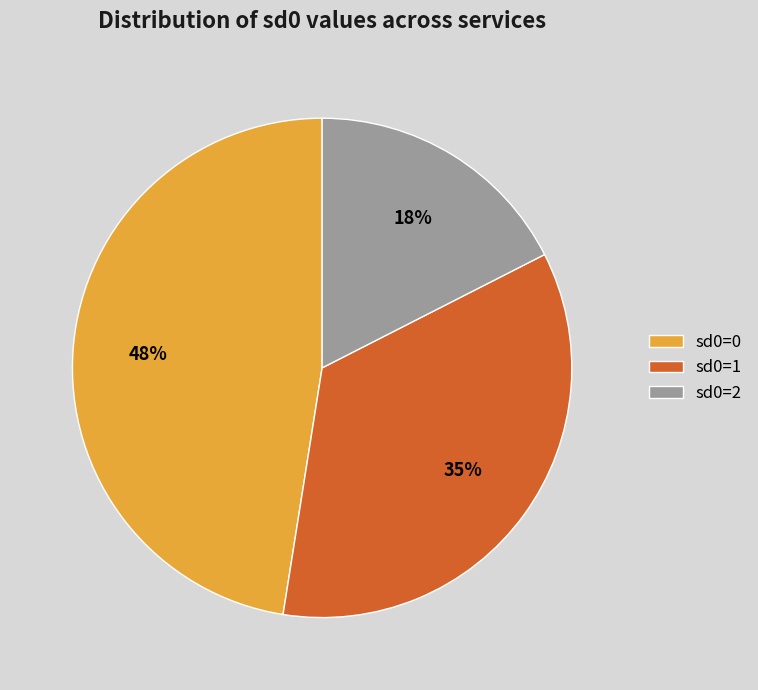

How many slices are in this pie chart?

3